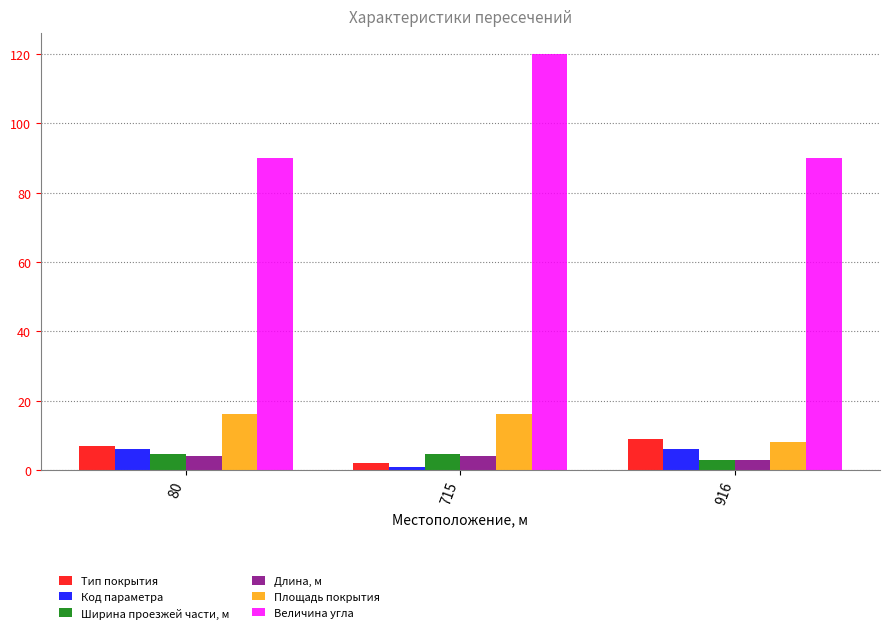

Rank the series by their maximum value, from highest to lowest.

Величина угла, Площадь покрытия, Тип покрытия, Код параметра, Ширина проезжей части, м, Длина, м